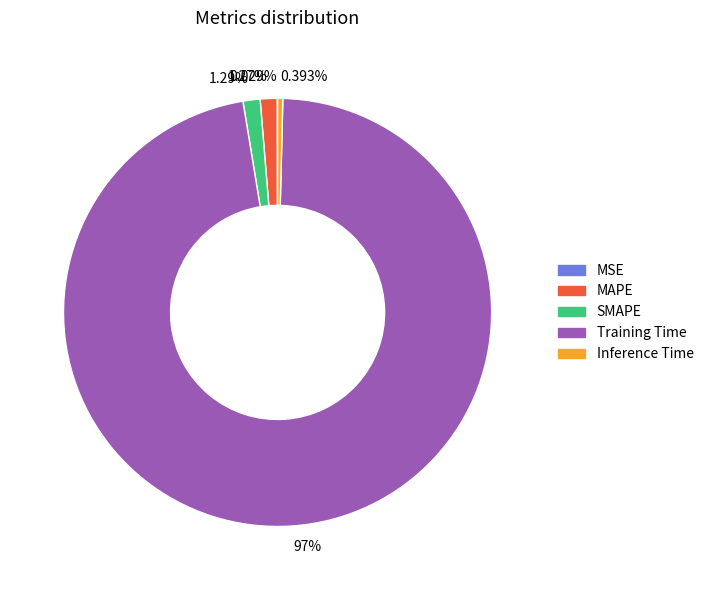

Does any single category account for the majority?

Yes